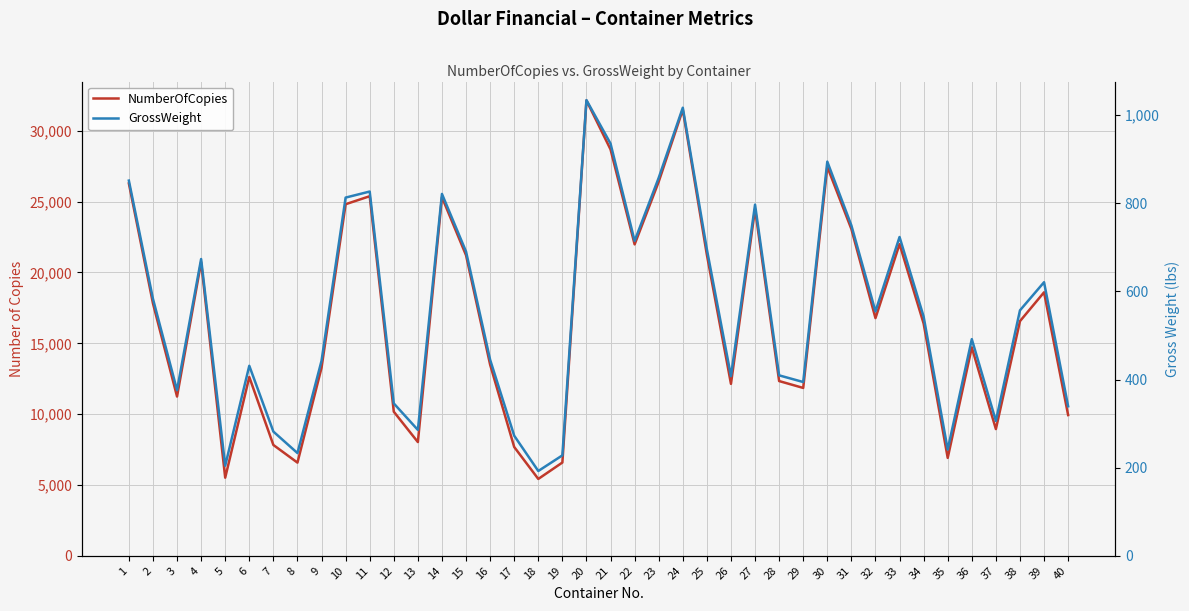

What is the highest value of the NumberOfCopies series?

32143.0